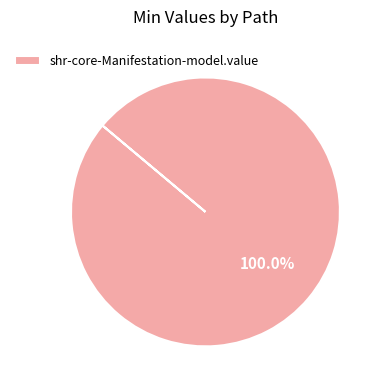

Rank the categories by value from lowest to highest.

shr-core-Manifestation-model.value